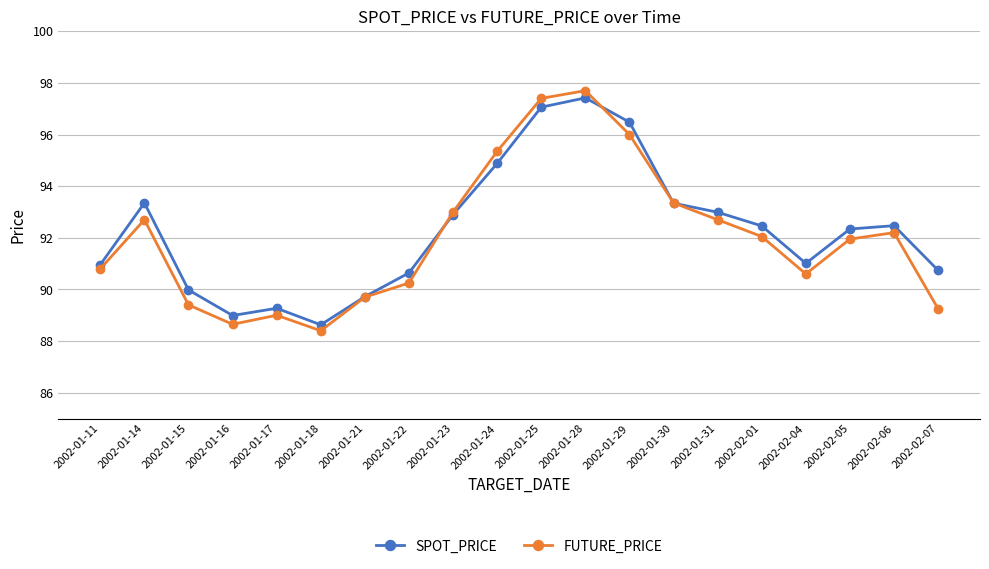

What is the total value across all series at 2002-02-01?

184.5